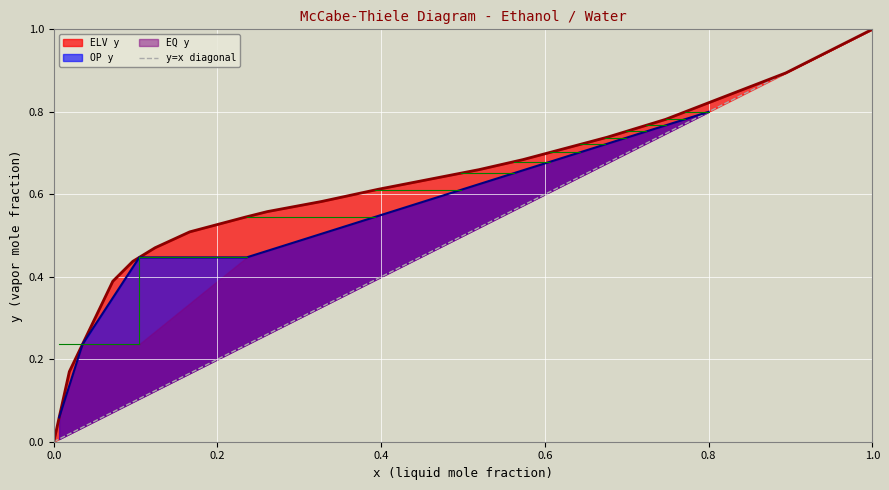

How many times do OP y and ELV y cross each other?

1